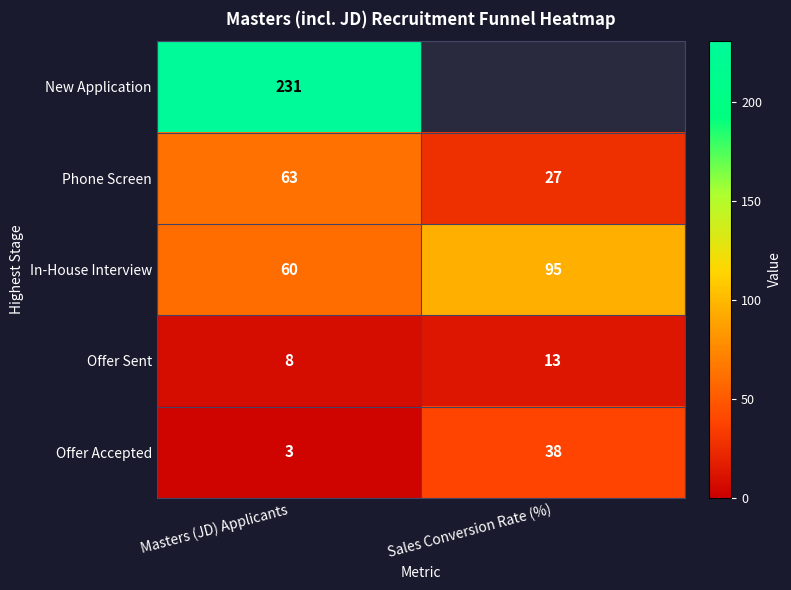

What is the highest value of the In-House Interview series?

95